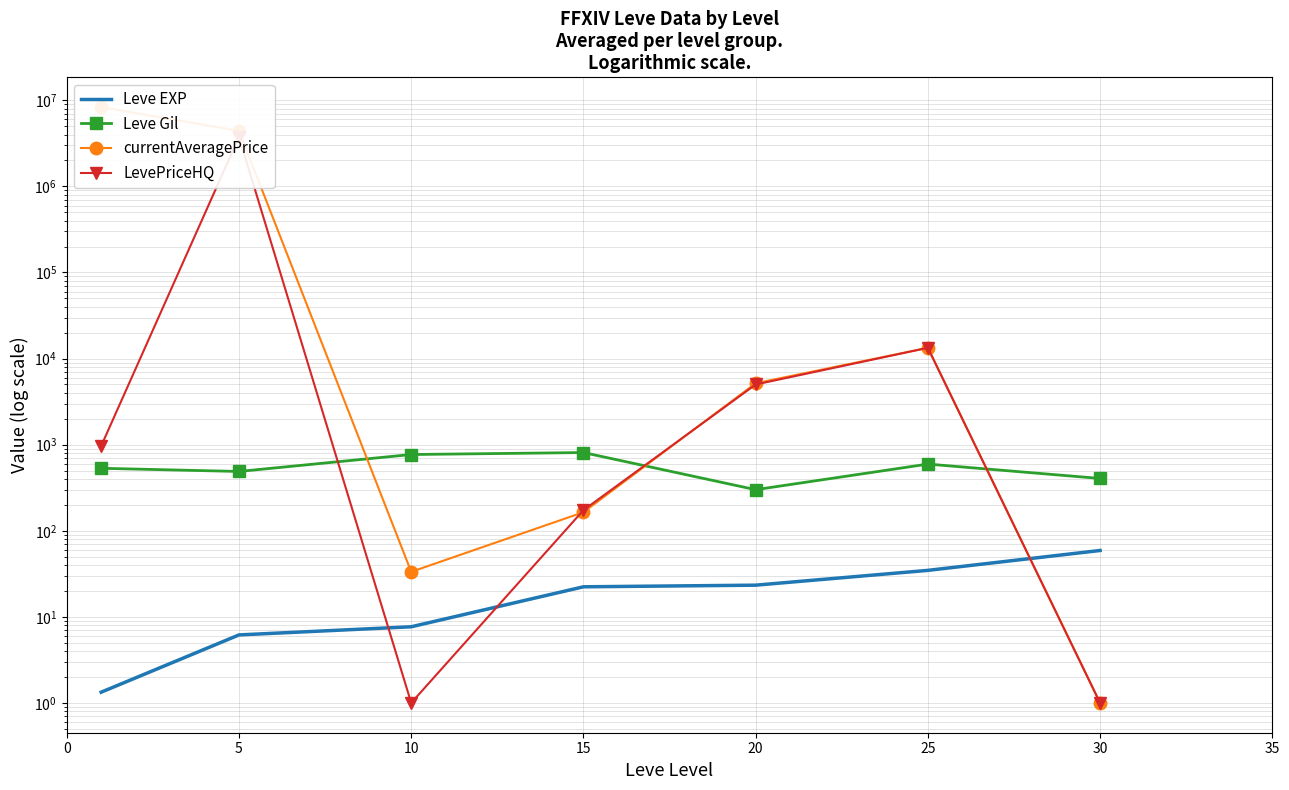

Rank the series by their maximum value, from highest to lowest.

currentAveragePrice, LevePriceHQ, Leve Gil, Leve EXP